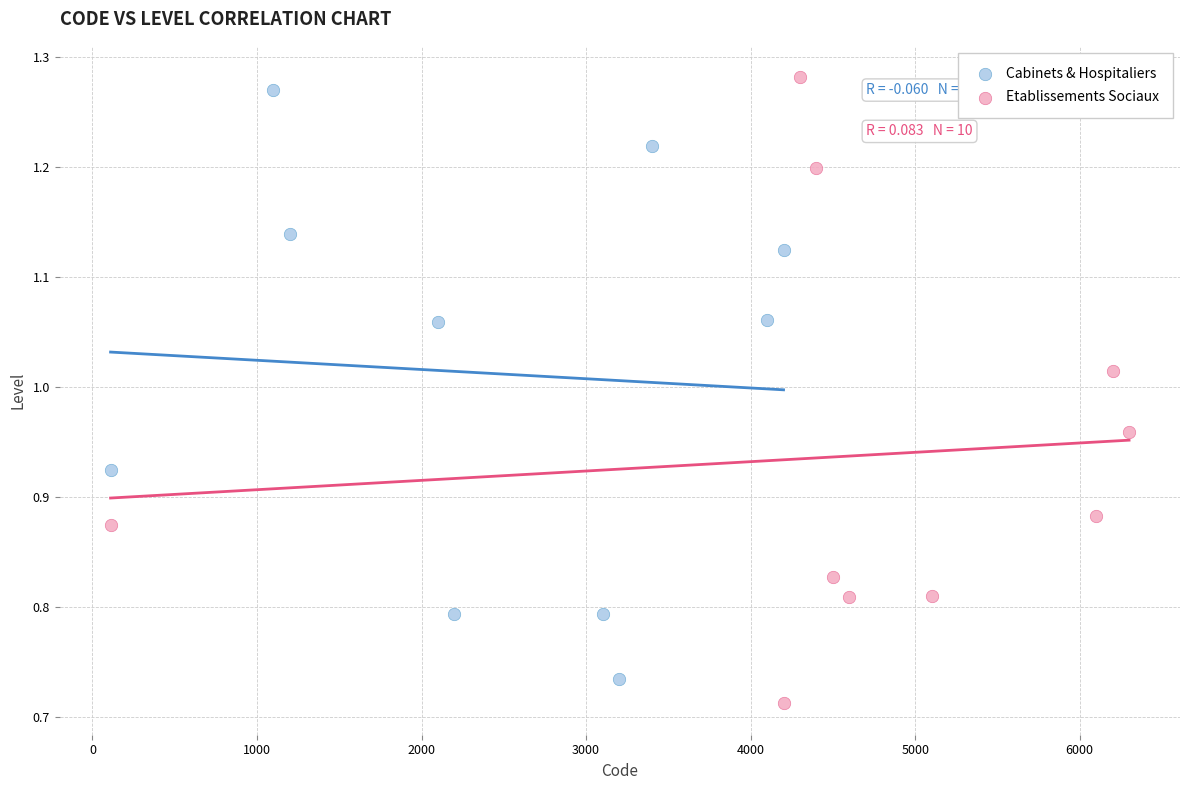

Which series has the widest spread of Y values?

Etablissements Sociaux